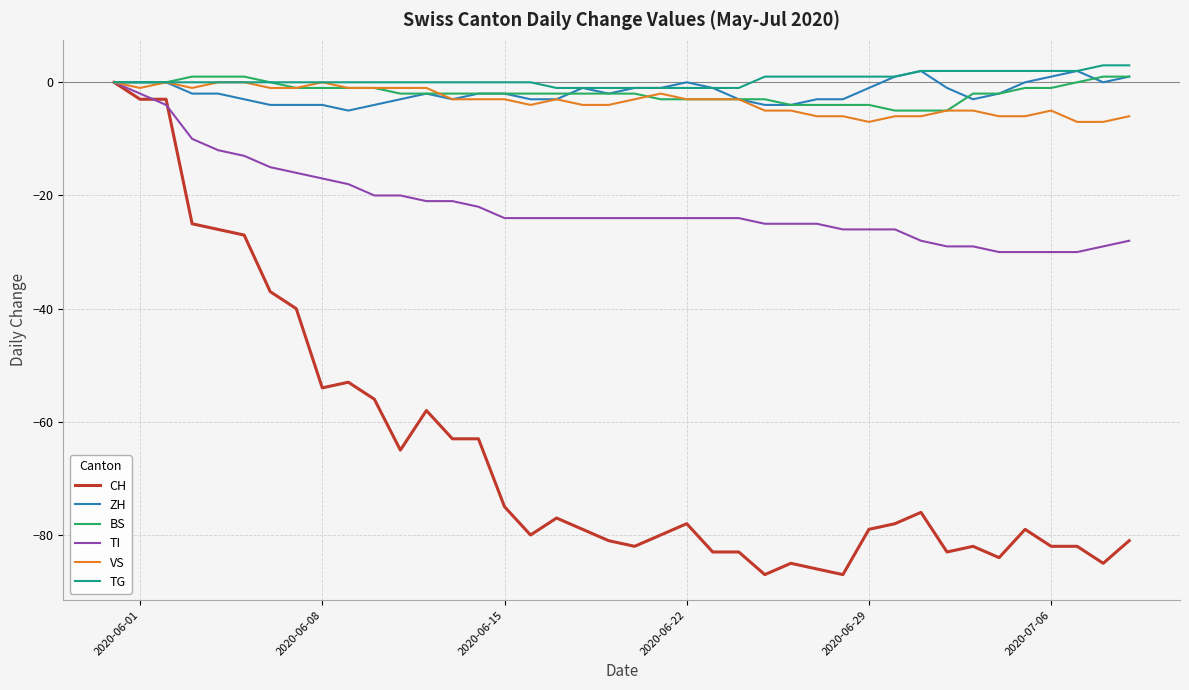

What is the minimum value for BS?

-5